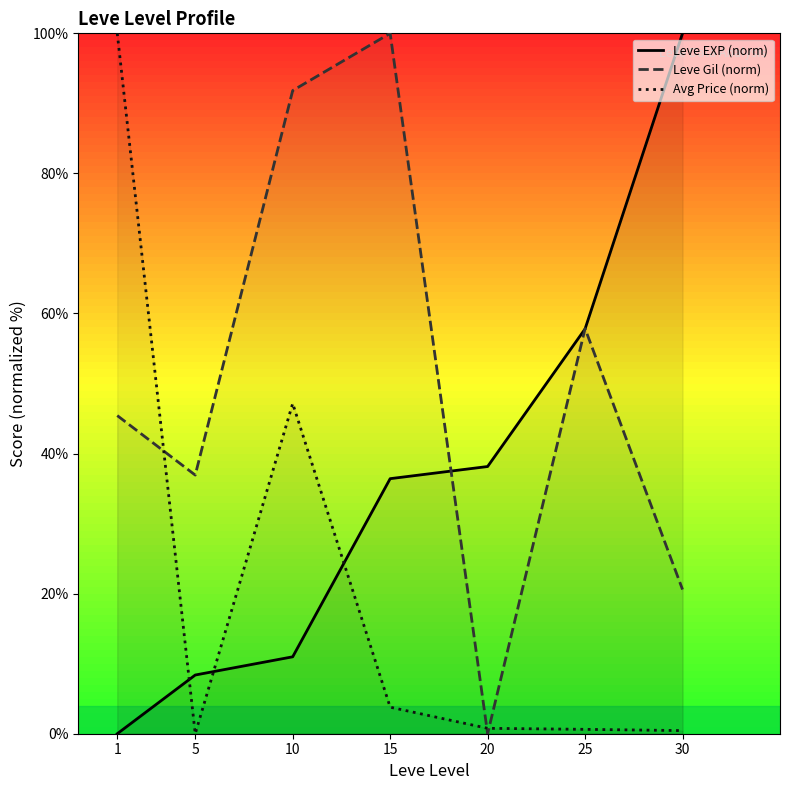

How many times do Avg Price (norm) and Leve EXP (norm) cross each other?

3